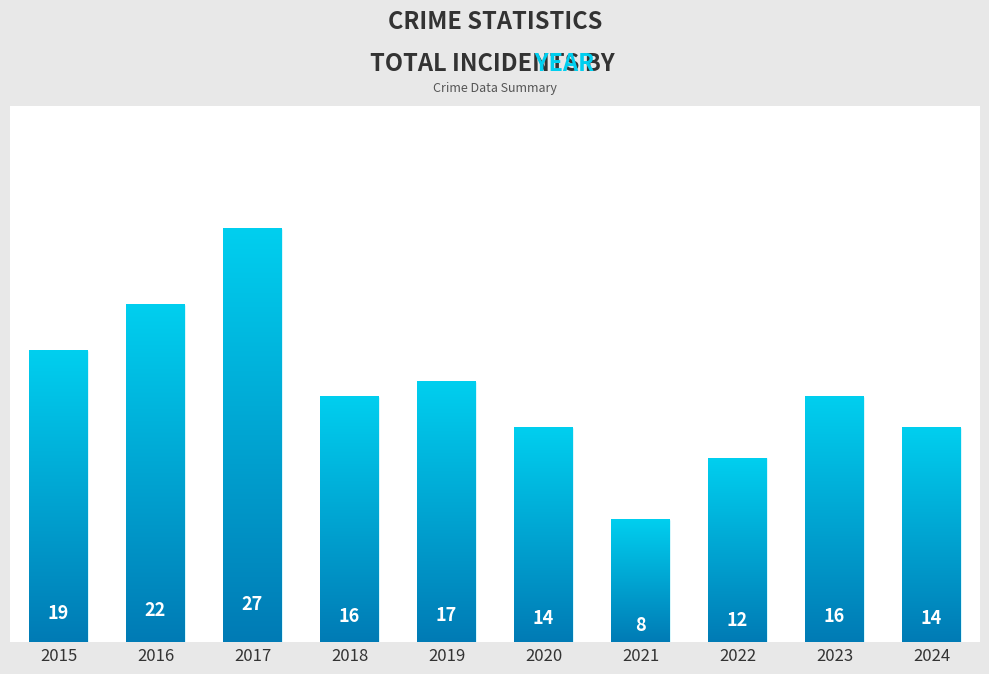

What is the sum of the values at 2022 and 2017?

39